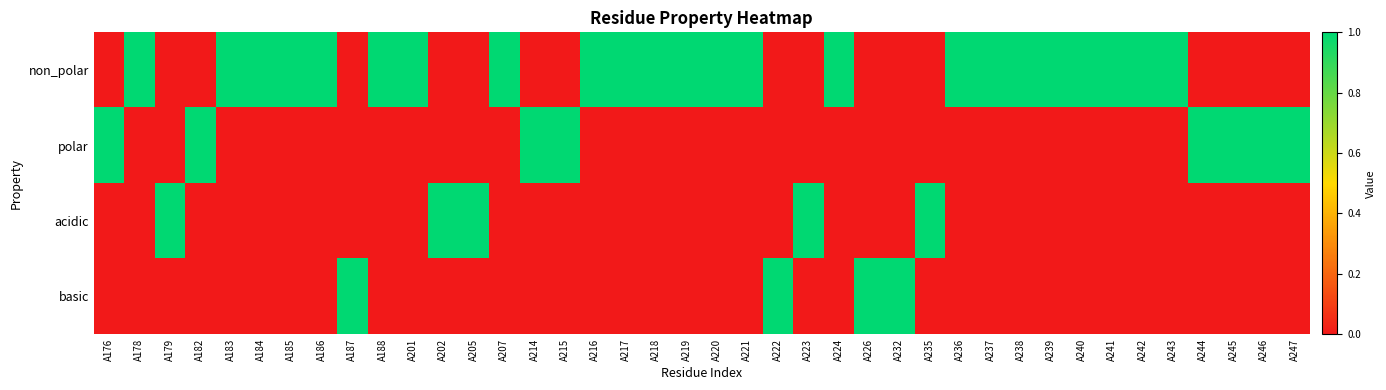

Which series has the largest total across all categories?

non_polar